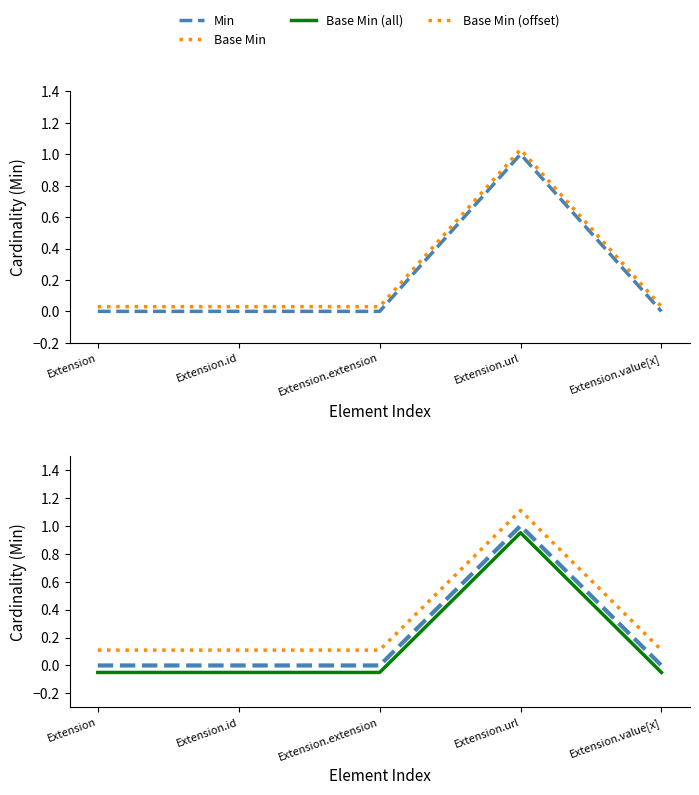

Reading right to left, extract all data points from this chart.

Min: Extension.value[x]=0.0	Extension.url=1.0	Extension.extension=0.0	Extension.id=0.0	Extension=0.0
Base Min: Extension.value[x]=0.0	Extension.url=1.0	Extension.extension=0.0	Extension.id=0.0	Extension=0.0
Base Min (all): Extension.value[x]=-0.1	Extension.url=0.9	Extension.extension=-0.1	Extension.id=-0.1	Extension=-0.1
Base Min (offset): Extension.value[x]=0.1	Extension.url=1.1	Extension.extension=0.1	Extension.id=0.1	Extension=0.1